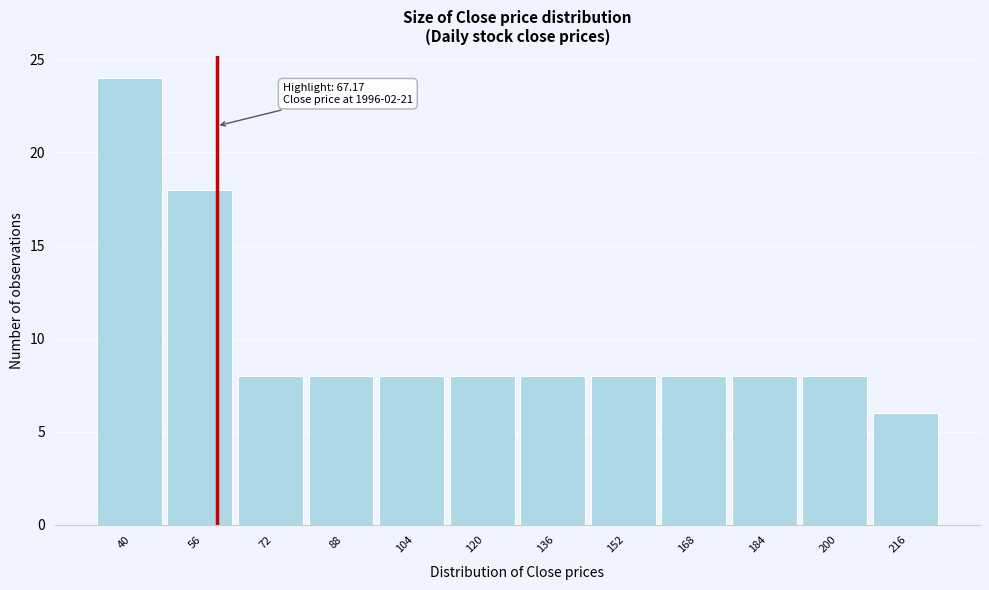

Reading right to left, what are all the values shown in this chart?

216=6	200=8	184=8	168=8	152=8	136=8	120=8	104=8	88=8	72=8	56=18	40=24